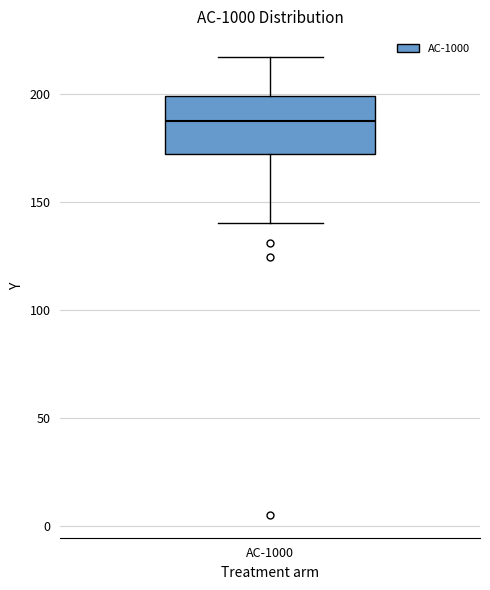

Transcribe this box plot: give where the median line is, the range the box spans, and where the two whiskers end, as read against the y-axis. The values are not printed on the chart, so give them approximately, as read against the axis.

median 190, box 175 to 200, whiskers 140 to 215